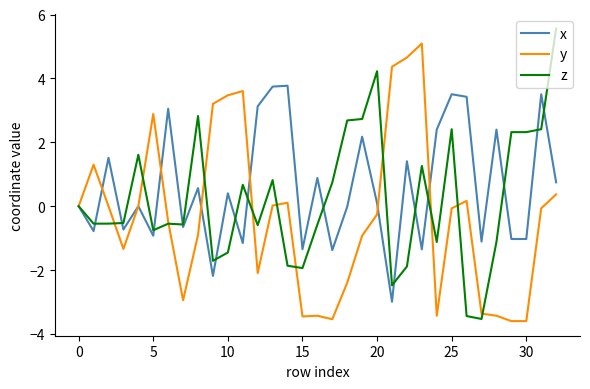

Rank the series by their average value, from lowest to highest.

y, z, x